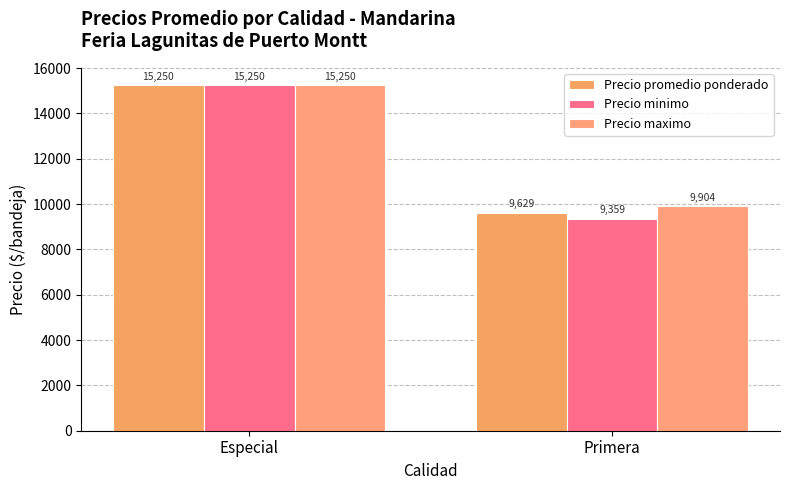

What is the difference between the Precio promedio ponderado values at Primera and Especial?

5621